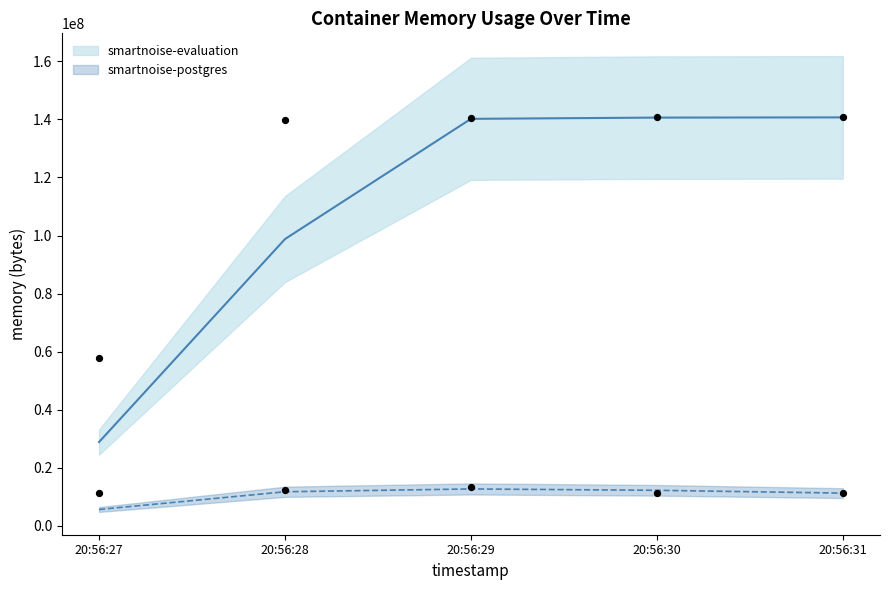

At which category is the sum across all series the highest?

20:56:29